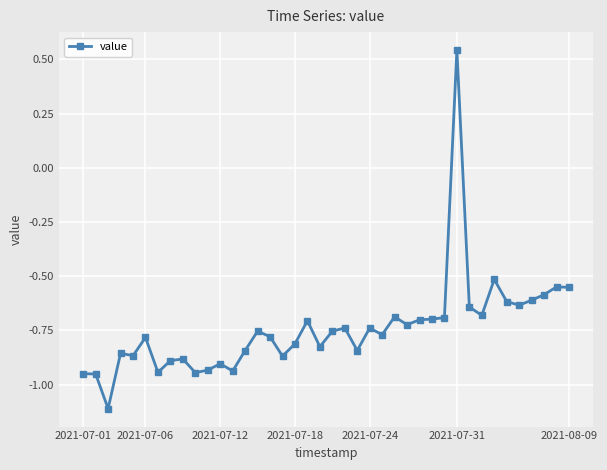

What is the sum of all values?

-29.7